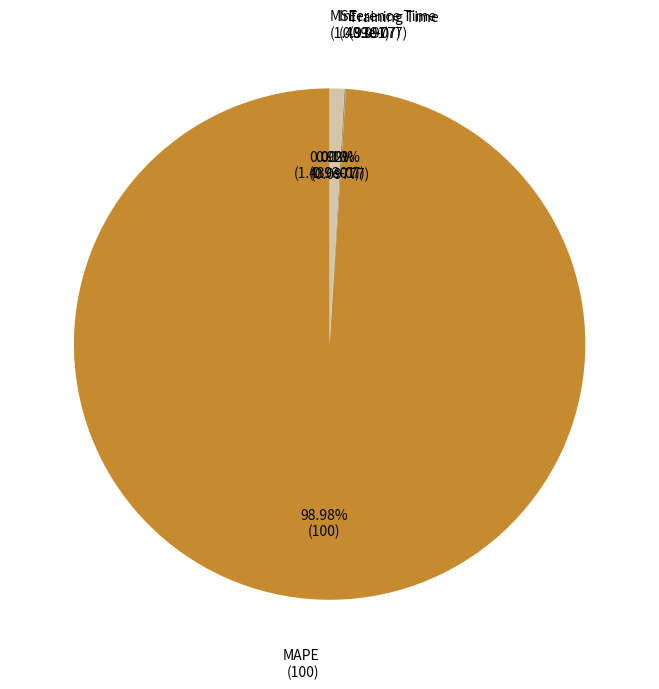

Which slice is the largest?

MAPE